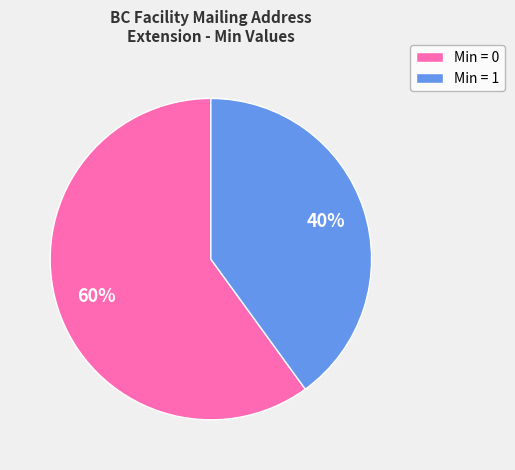

Is there any slice that represents more than half of the pie?

Yes